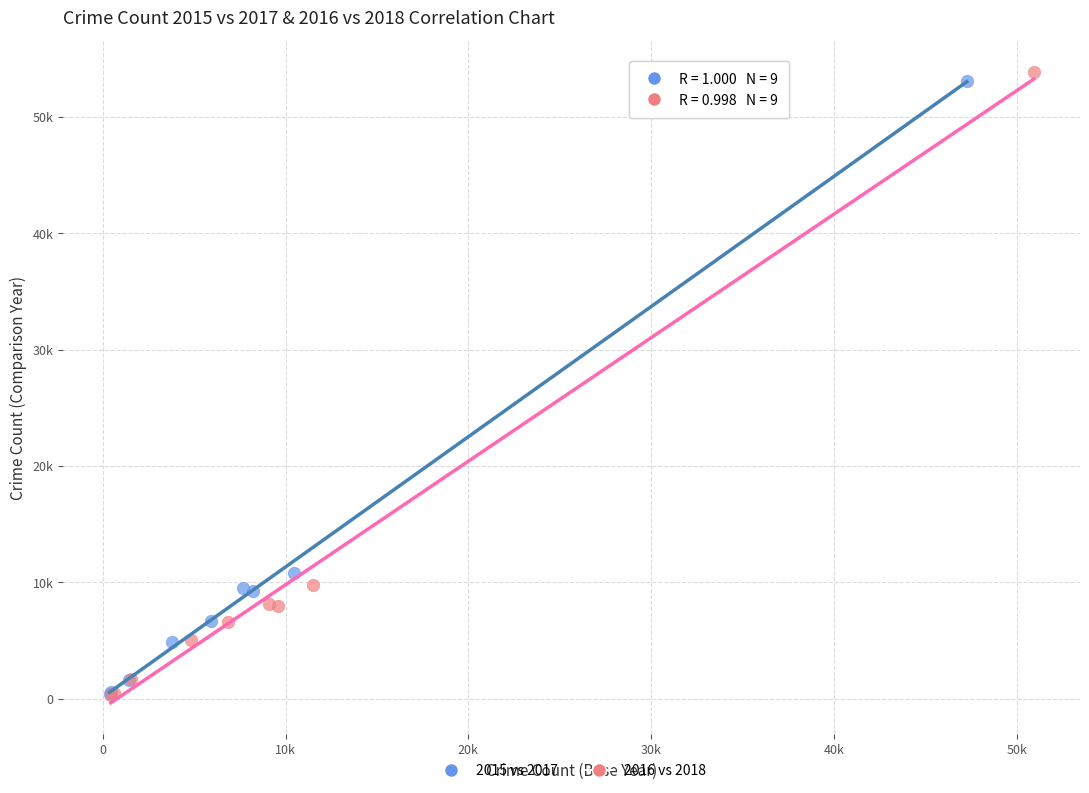

What are all the series names shown in the legend?

2015 vs 2017, 2016 vs 2018